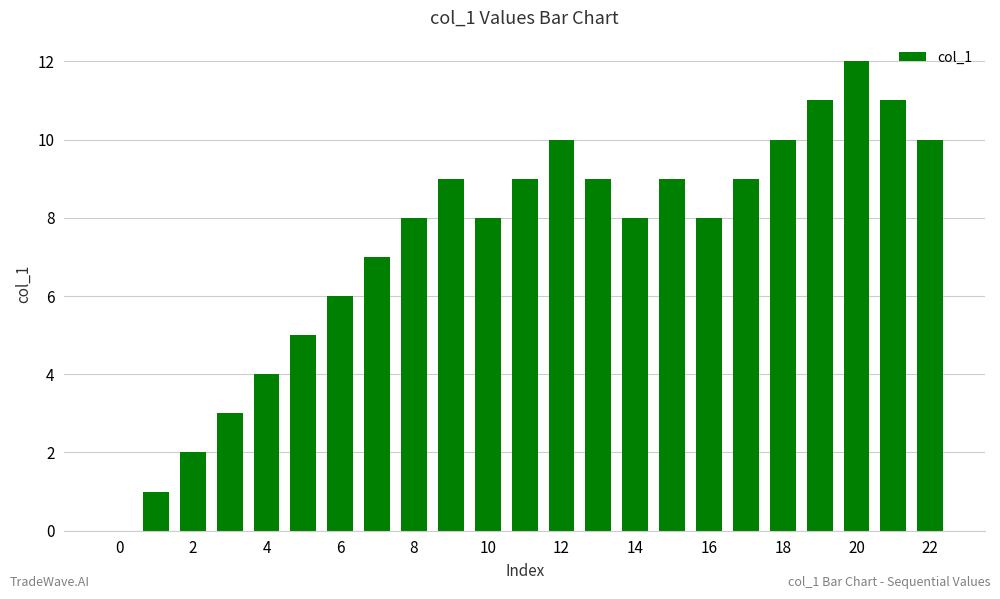

What is the sum of all values?

169